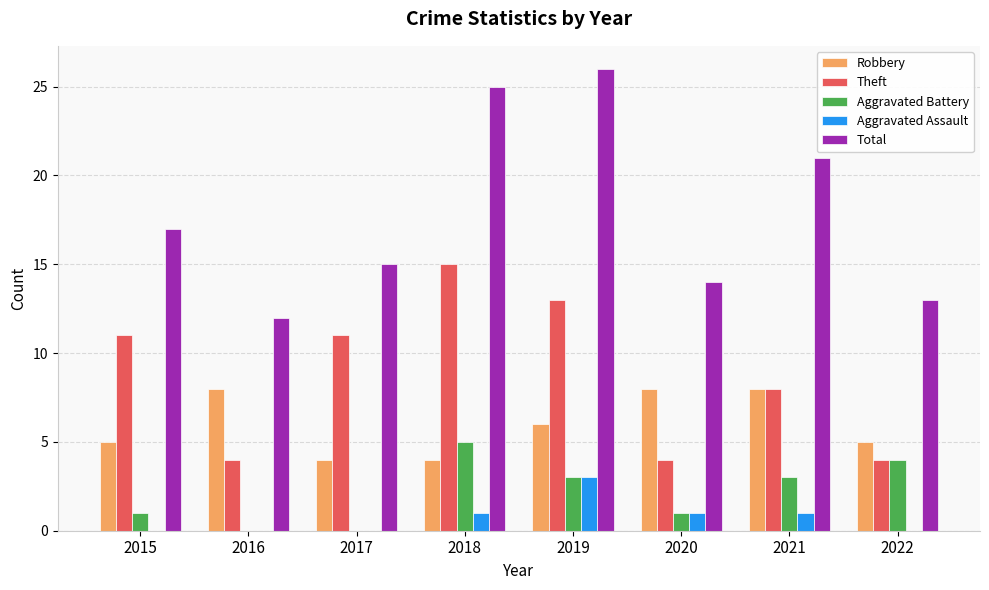

The Aggravated Battery series shows 0 at 2017. True or false?

True